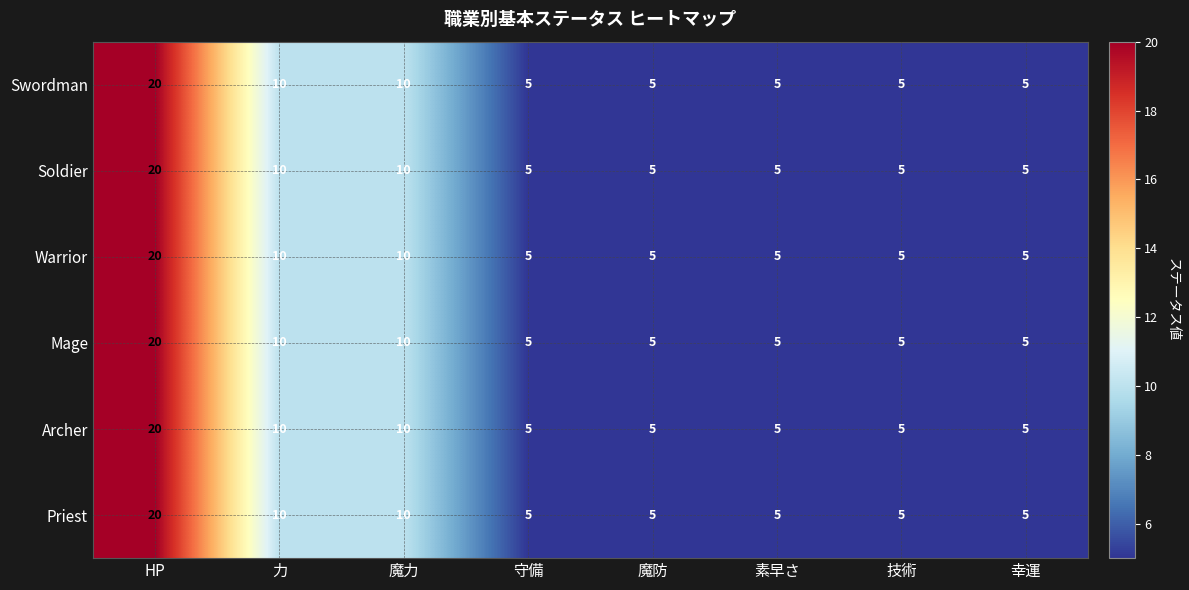

Which category has the highest value across all series?

HP